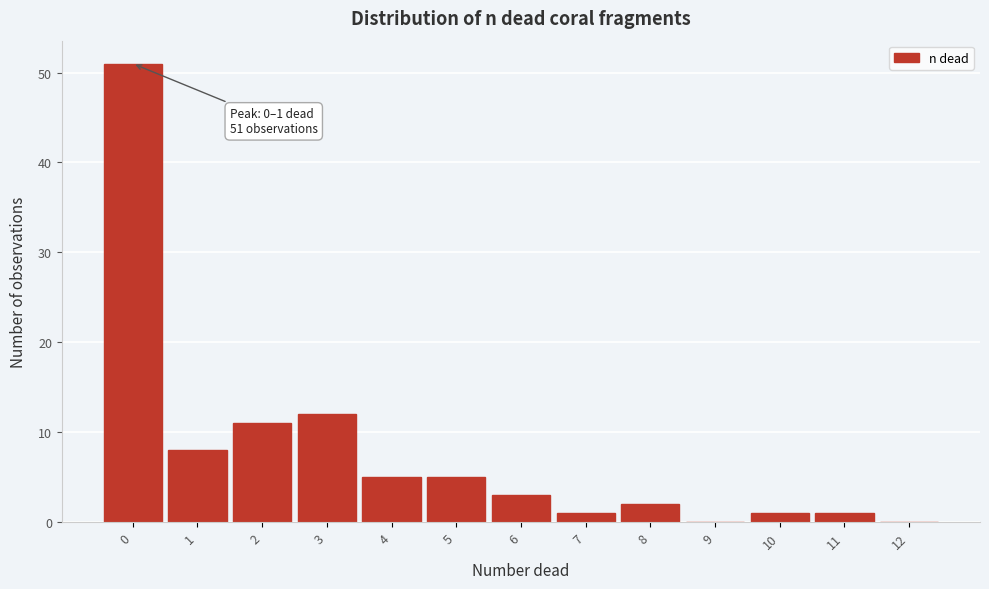

Reading right to left, transcribe all the data shown in this chart.

12=0	11=1	10=1	9=0	8=2	7=1	6=3	5=5	4=5	3=12	2=11	1=8	0=51